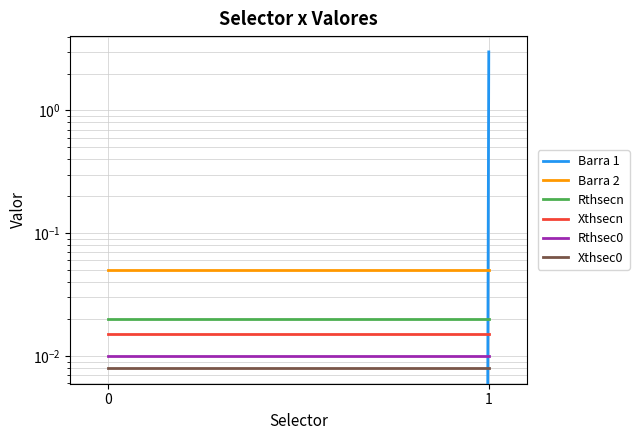

List the series in order of their peak value, highest first.

Barra 1, Barra 2, Rthsecn, Xthsecn, Rthsec0, Xthsec0